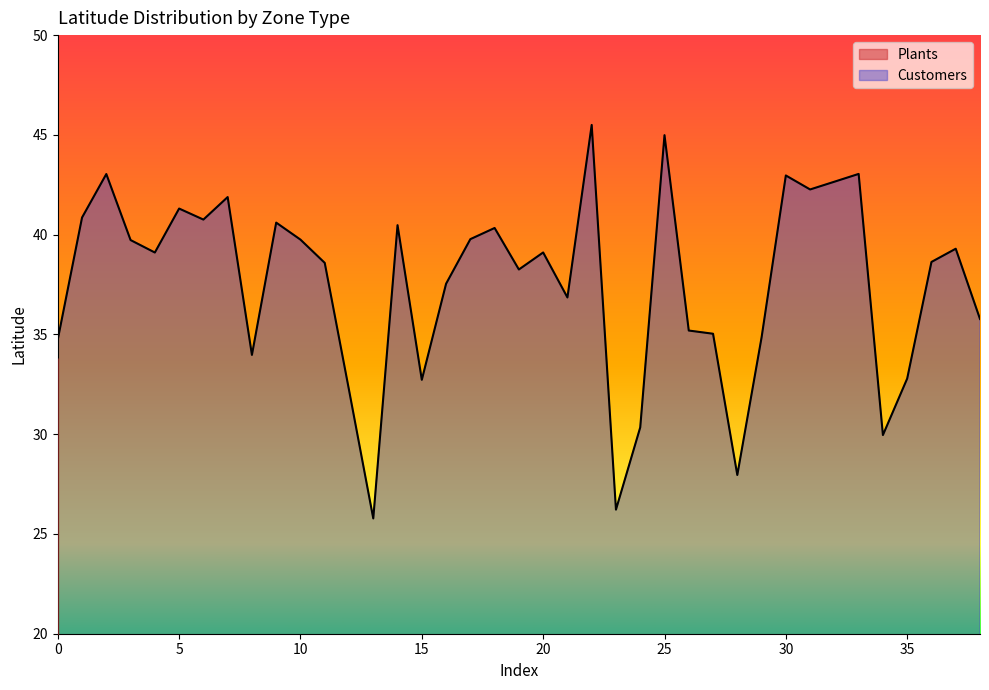

What is the value of the 5th point from the left?

39.1